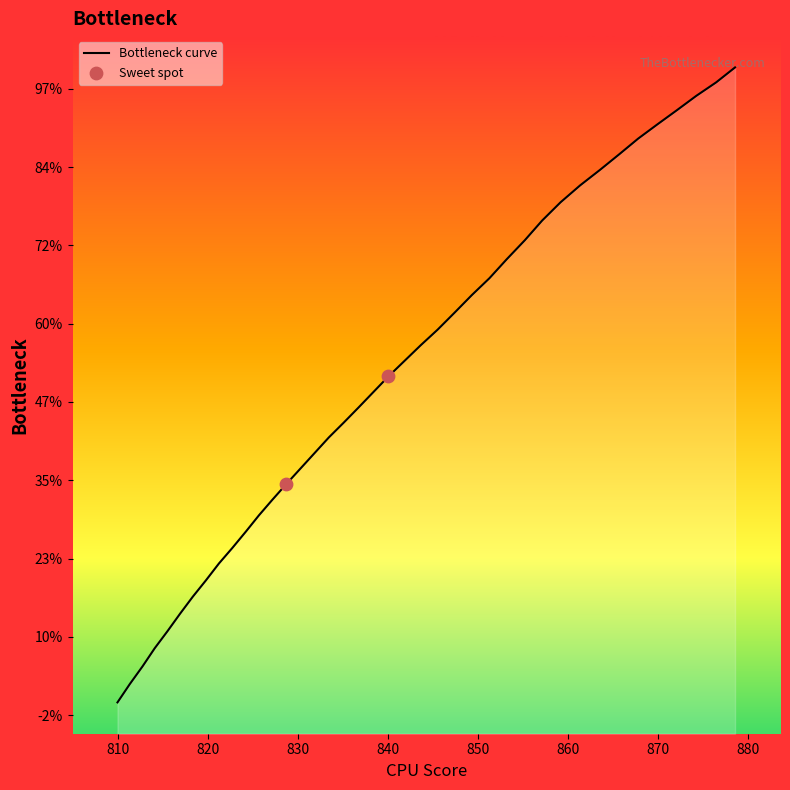

Is this an area chart (filled region under the line)?

Yes